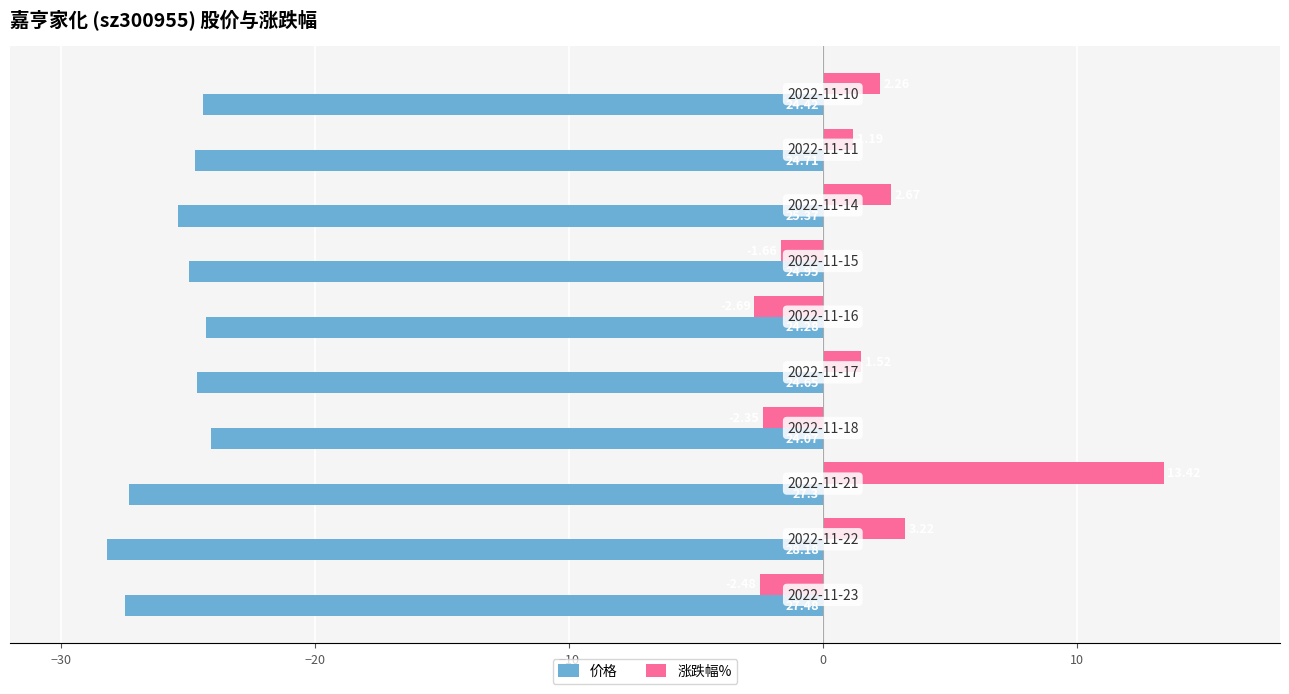

Count the number of categories in the chart.

10